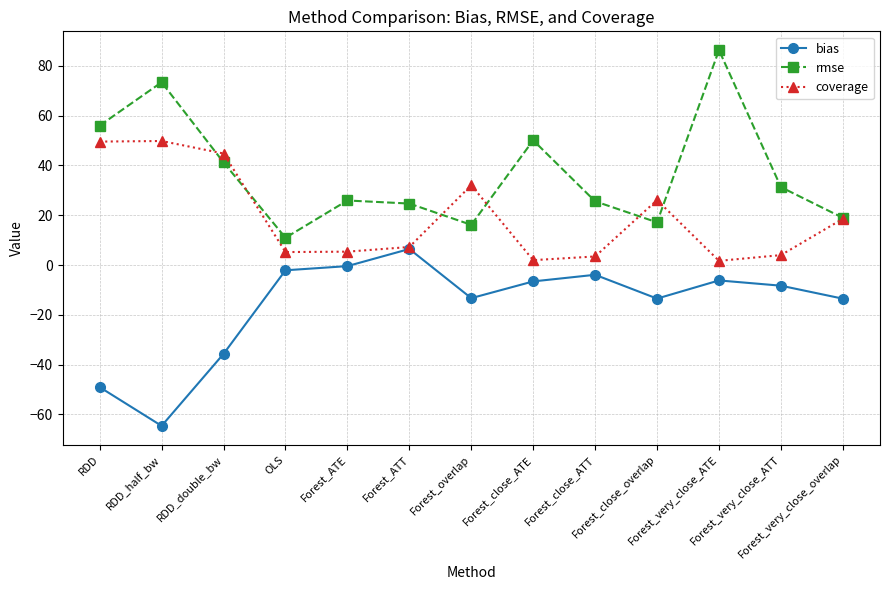

What is the maximum value for rmse?

86.3